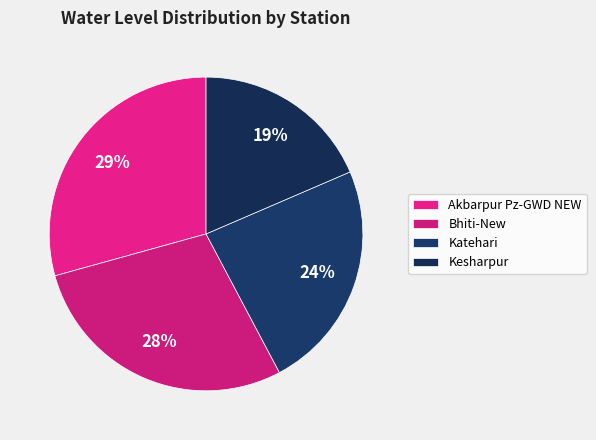

The Akbarpur Pz-GWD NEW slice represents 29% of the pie. True or false?

True